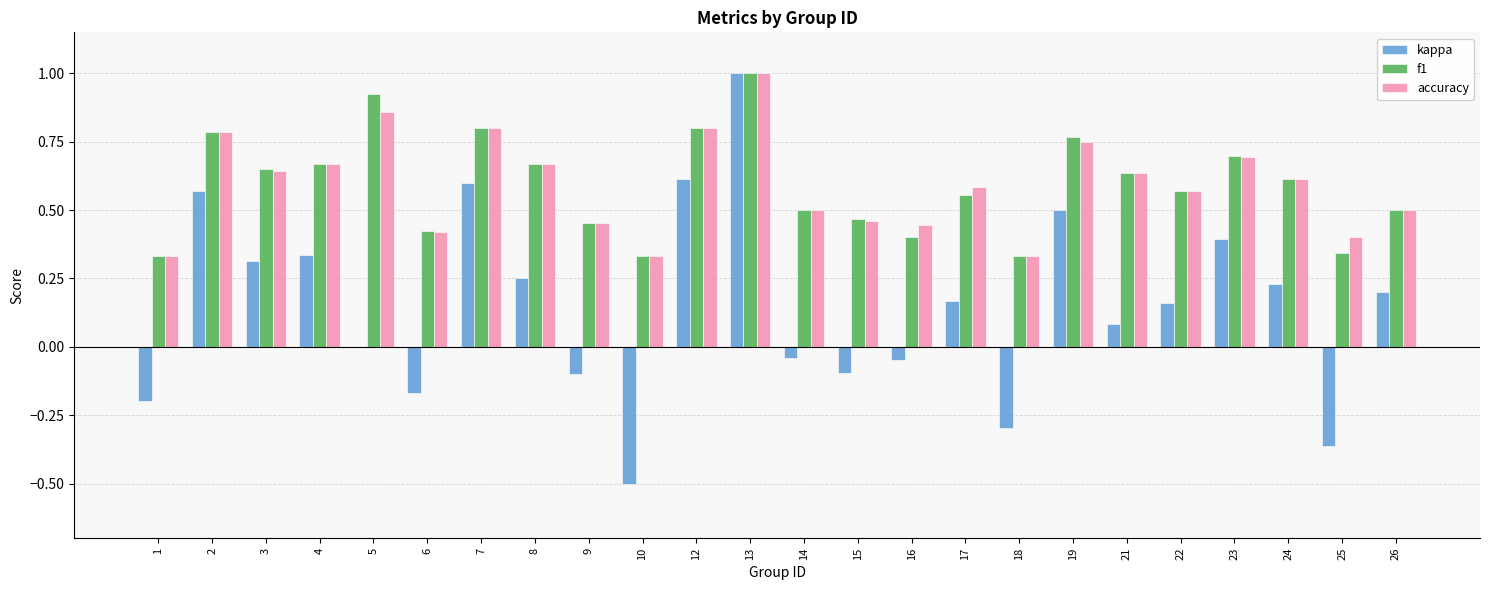

Where does the kappa series first go above 0?

2